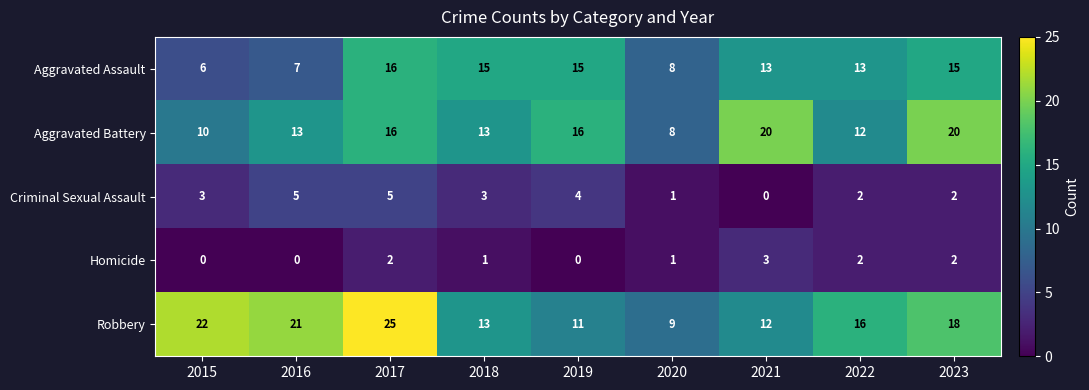

What is the spread (max minus min) of values at 2015?

22